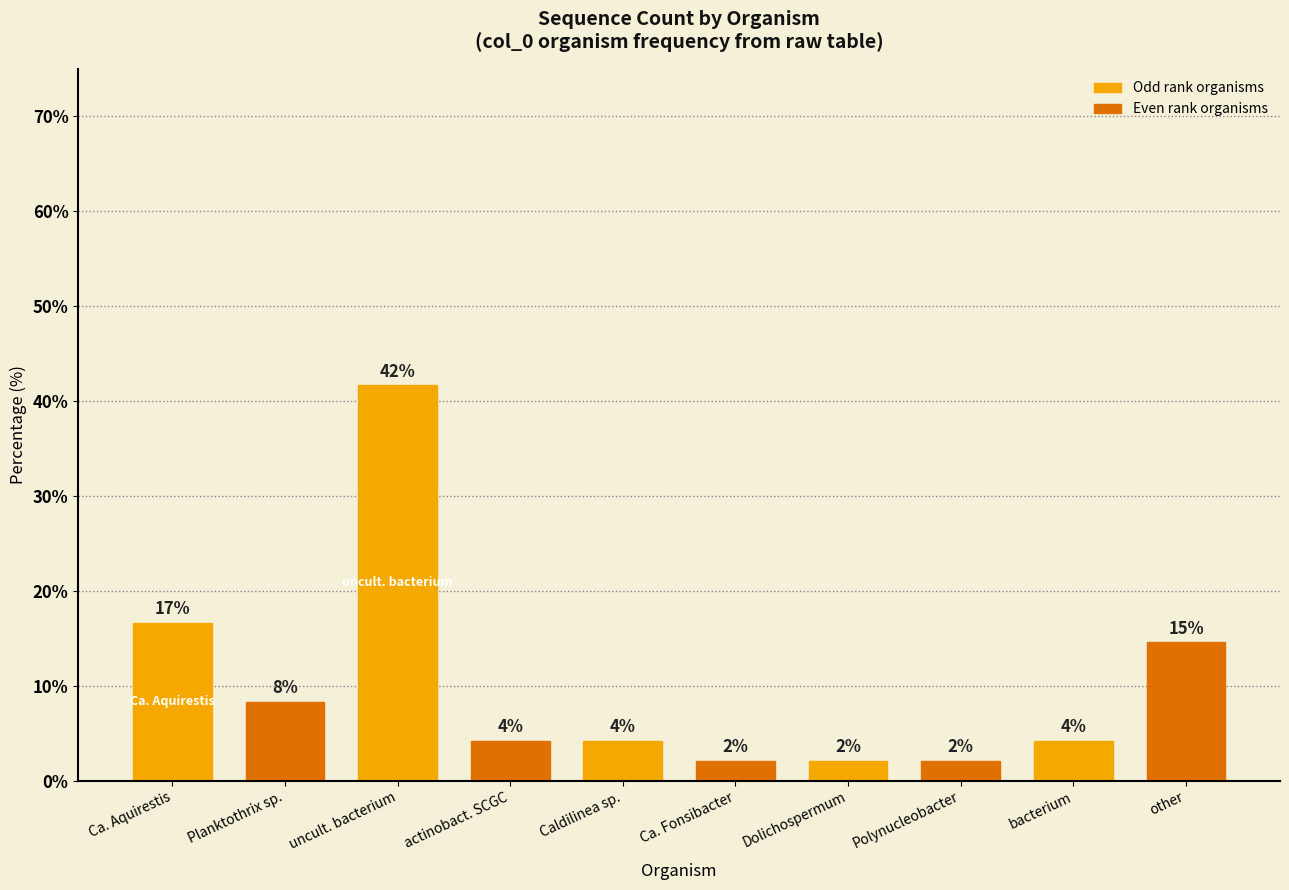

True or false: the data shows 2.1 at Dolichospermum.

True